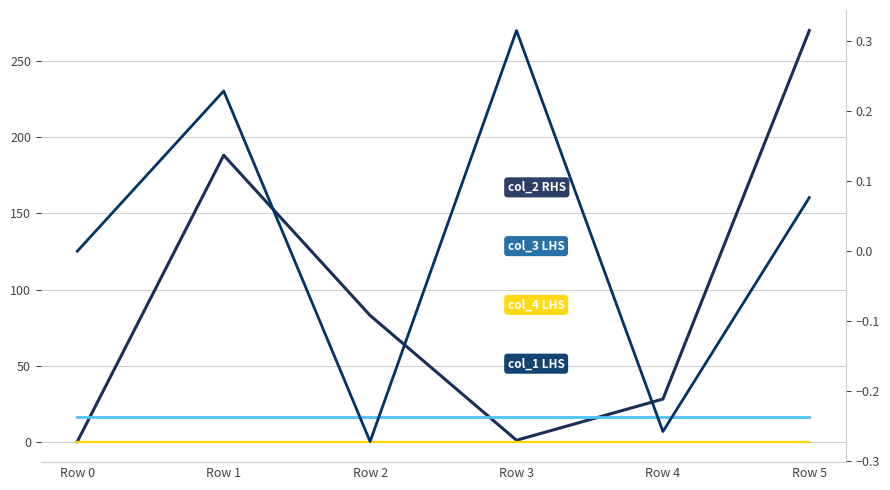

How many values in col_1 LHS are above zero?

5